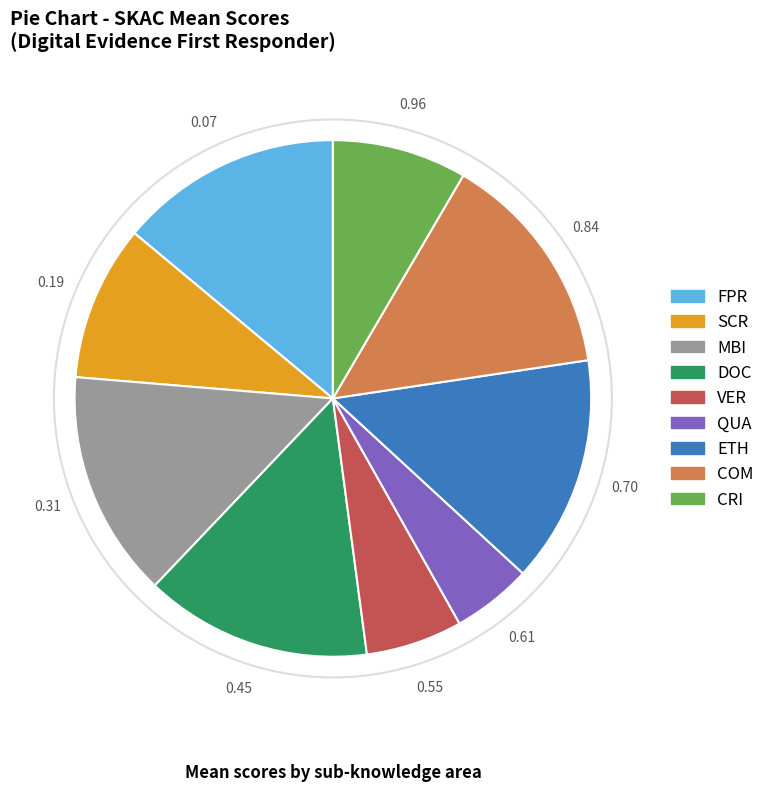

How many segments does this pie chart have?

9